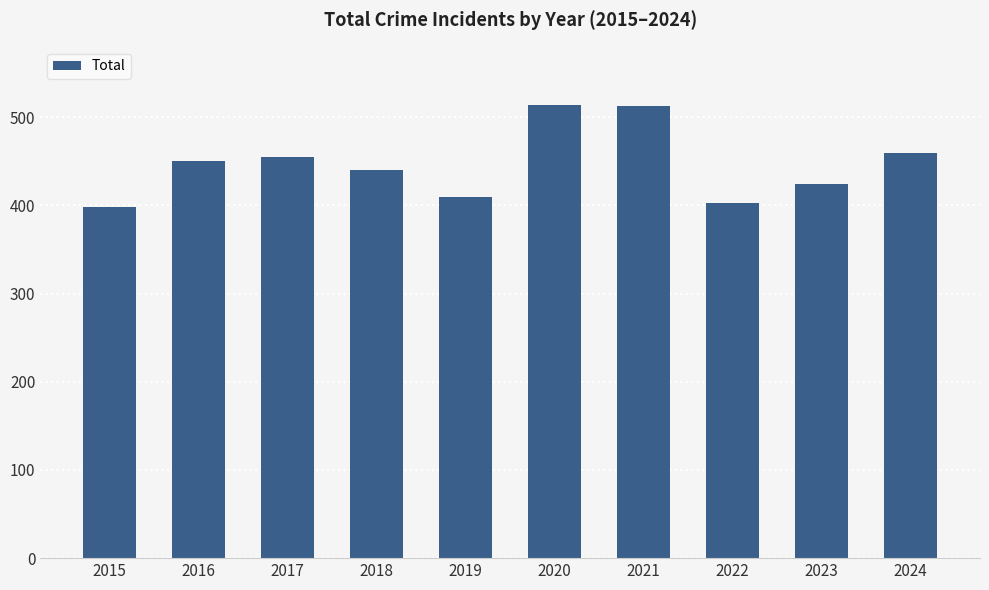

What is the value of the 6th bar from the left?

514